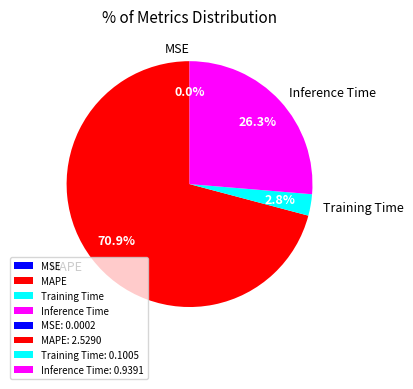

Which category has the biggest portion of the pie?

MAPE